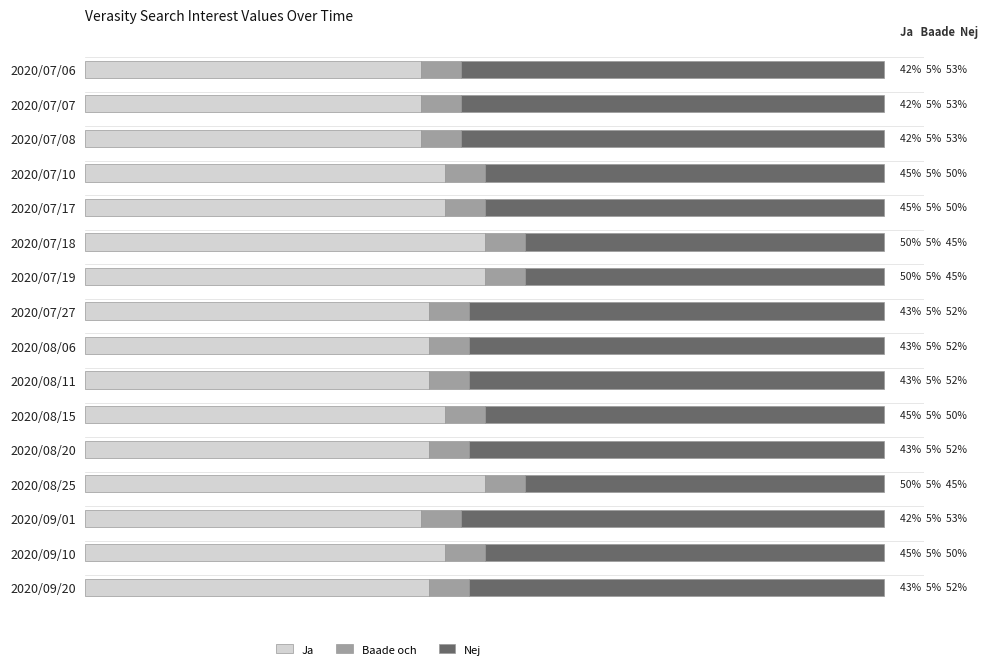

At how many categories does at least one series exceed 25?

16